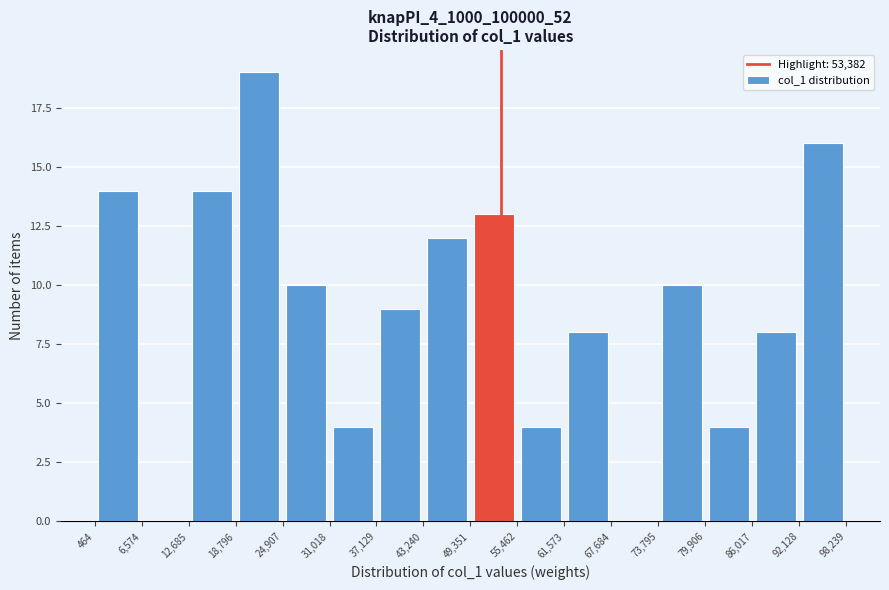

Reading left to right, list every bar in this chart as the range it spans on the x-axis followed by its height. The values are not printed on the chart, so give them approximately, as read against the axis.

464 to 6,574: 14
6,574 to 12,685: 0
12,685 to 18,796: 14
18,796 to 24,907: 19
24,907 to 31,018: 10
31,018 to 37,129: 4
37,129 to 43,240: 9
43,240 to 49,351: 12
49,351 to 55,462: 13
55,462 to 61,573: 4
61,573 to 67,684: 8
67,684 to 73,795: 0
73,795 to 79,906: 10
79,906 to 86,017: 4
86,017 to 92,128: 8
92,128 to 98,239: 16